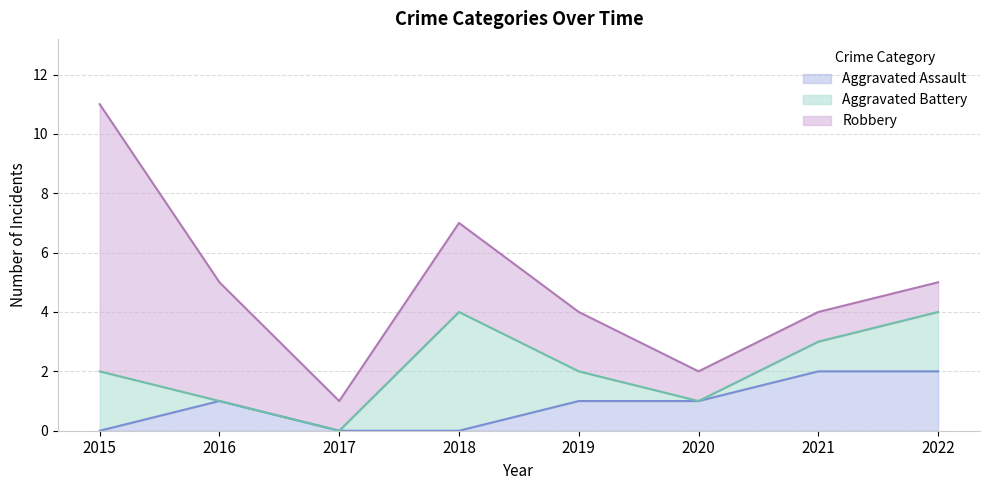

True or false: Aggravated Battery has a value of 3 at 2022.

False